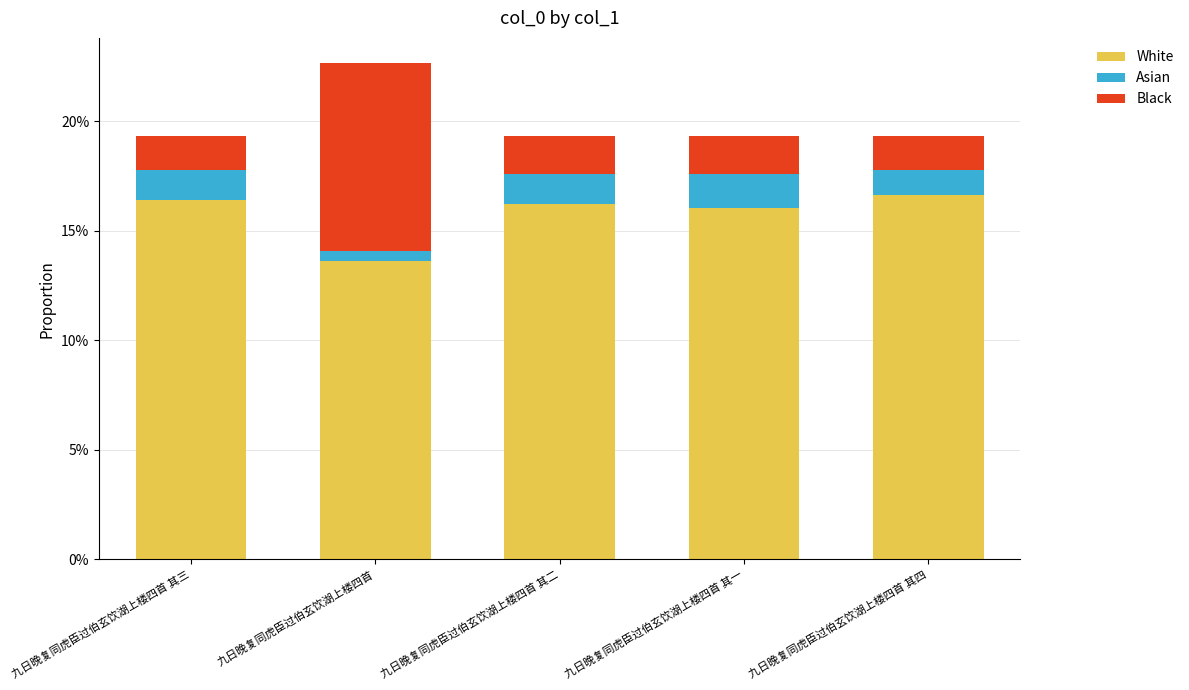

What is the total value across all series at 九日晚复同虎臣过伯玄饮湖上楼四首 其二?

0.2